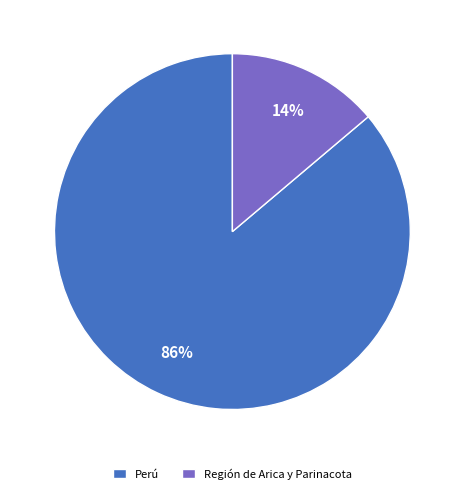

Is the sum of Región de Arica y Parinacota and Perú greater than half?

Yes